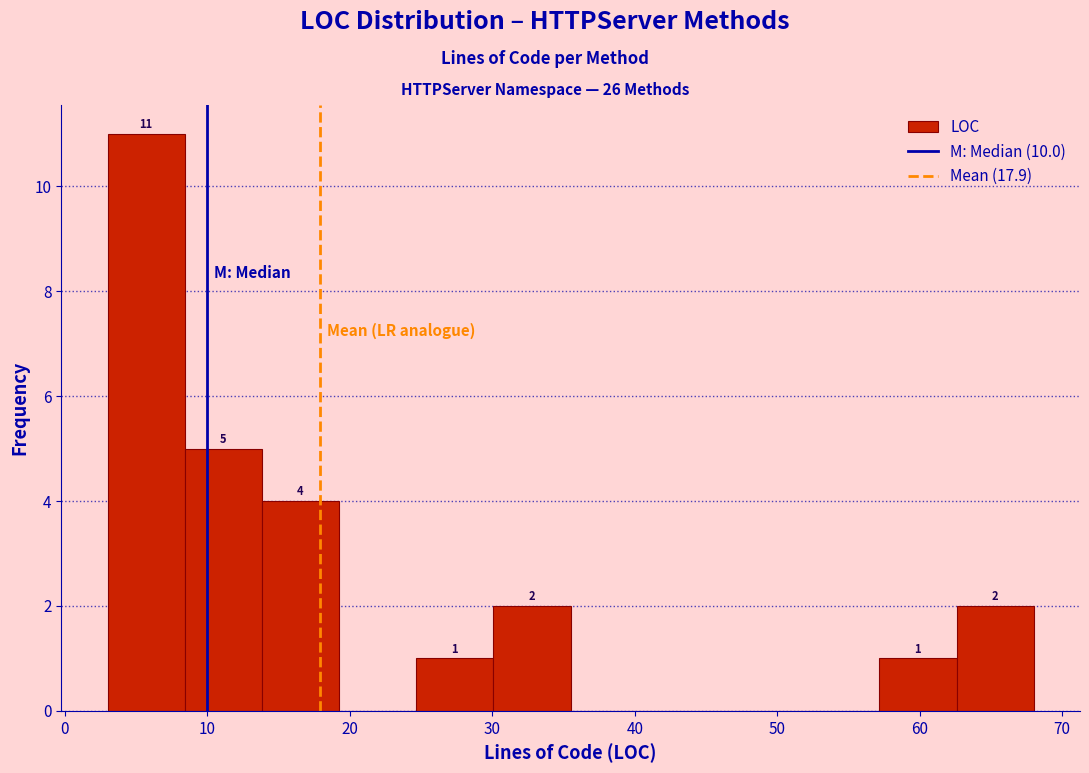

Over which range of the x-axis is the bar tallest?

3 to 8